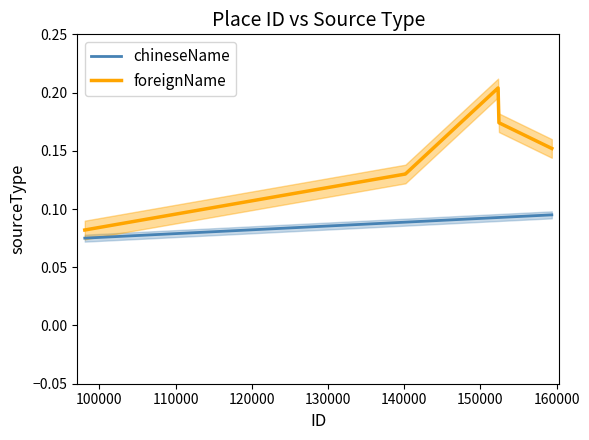

Count the foreignName values in the range 0 to 1.

12